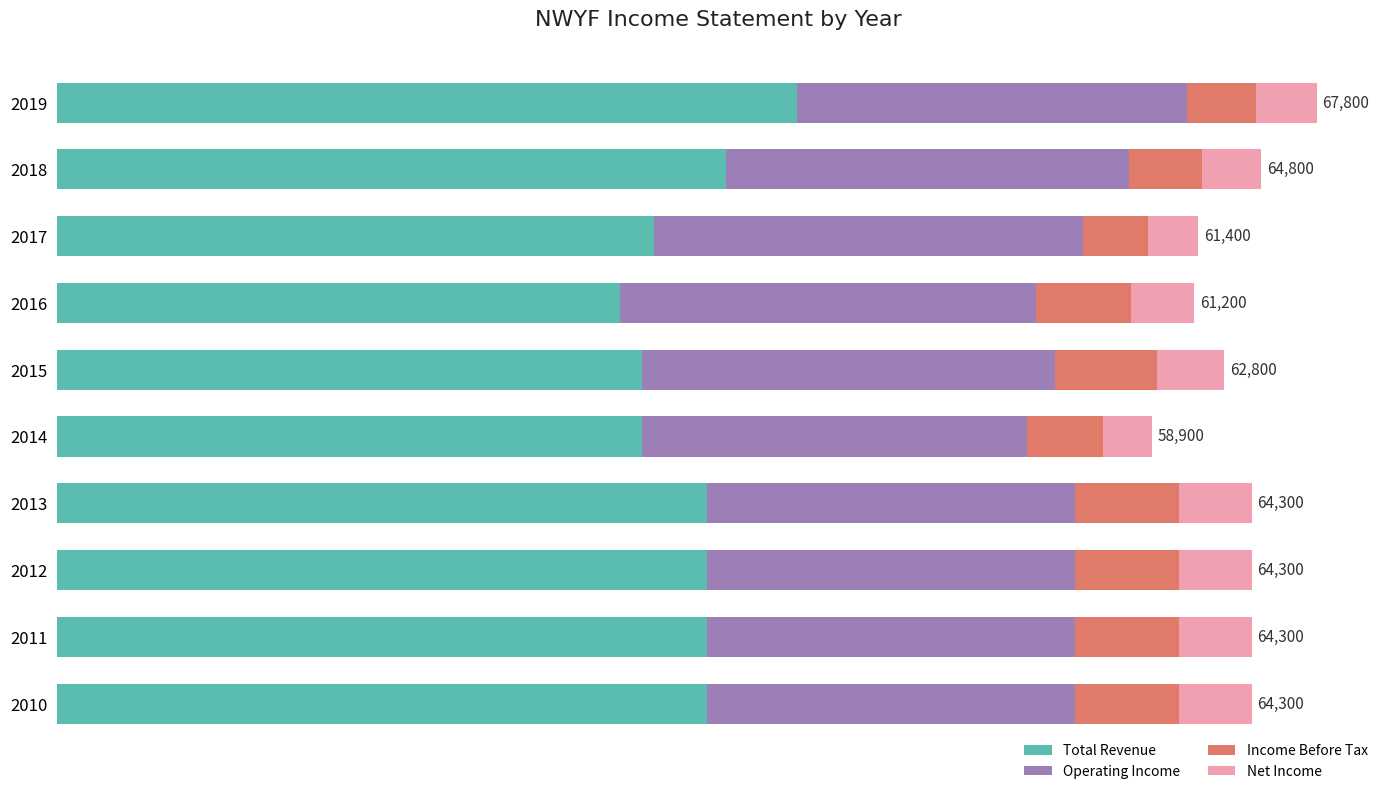

What is the difference between the second highest and minimum values in the Net Income series?

1300